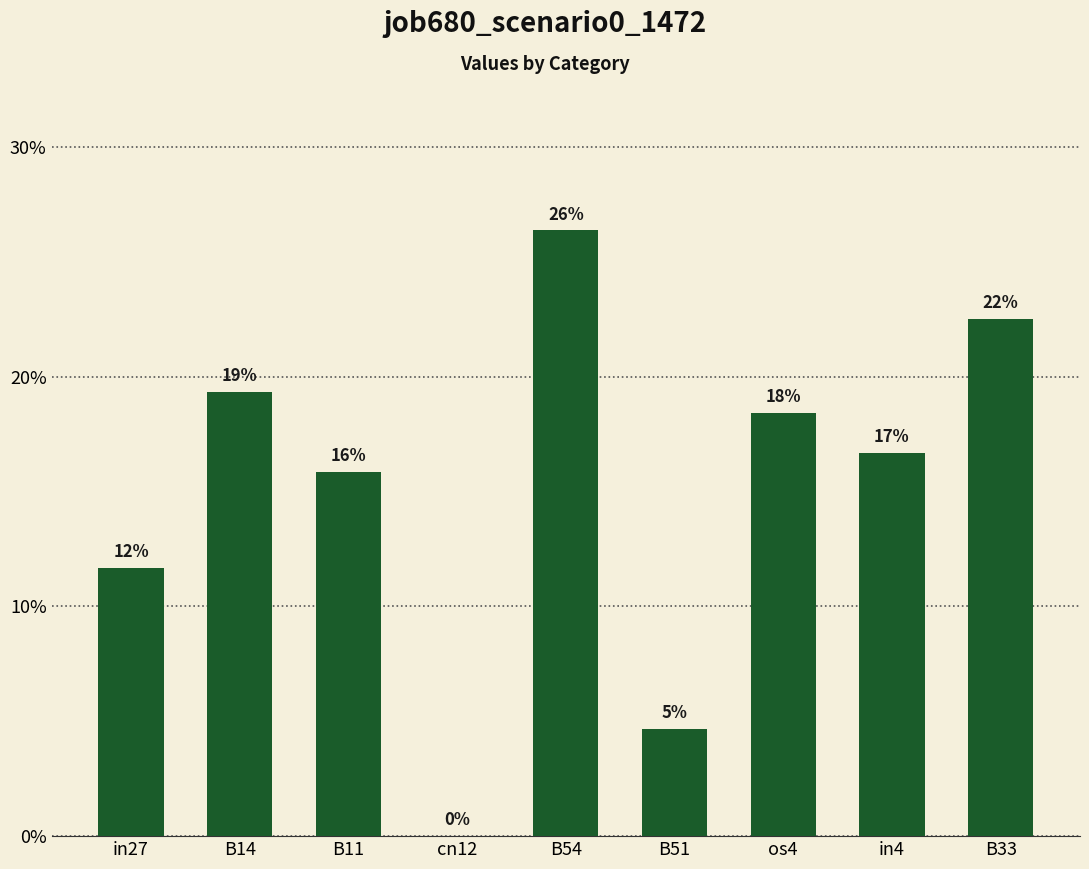

What is the change in value from B14 to cn12?

-0.2